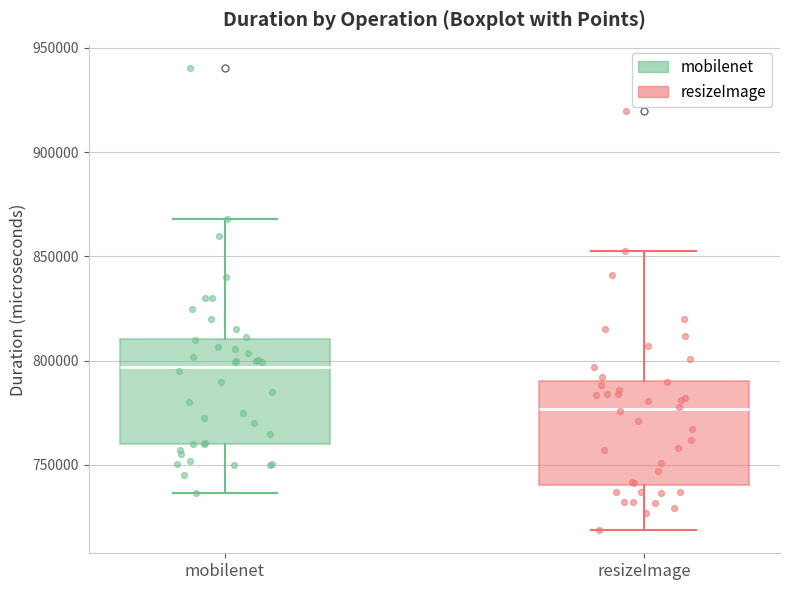

Reading left to right, read every box against the y-axis: the position of its median line, the range the box covers, and the ends of its whiskers. The values are not printed on the chart, so give them approximately, as read against the axis.

mobilenet: median 795000, box 760000 to 810000, whiskers 735000 to 870000
resizeImage: median 775000, box 740000 to 790000, whiskers 720000 to 855000